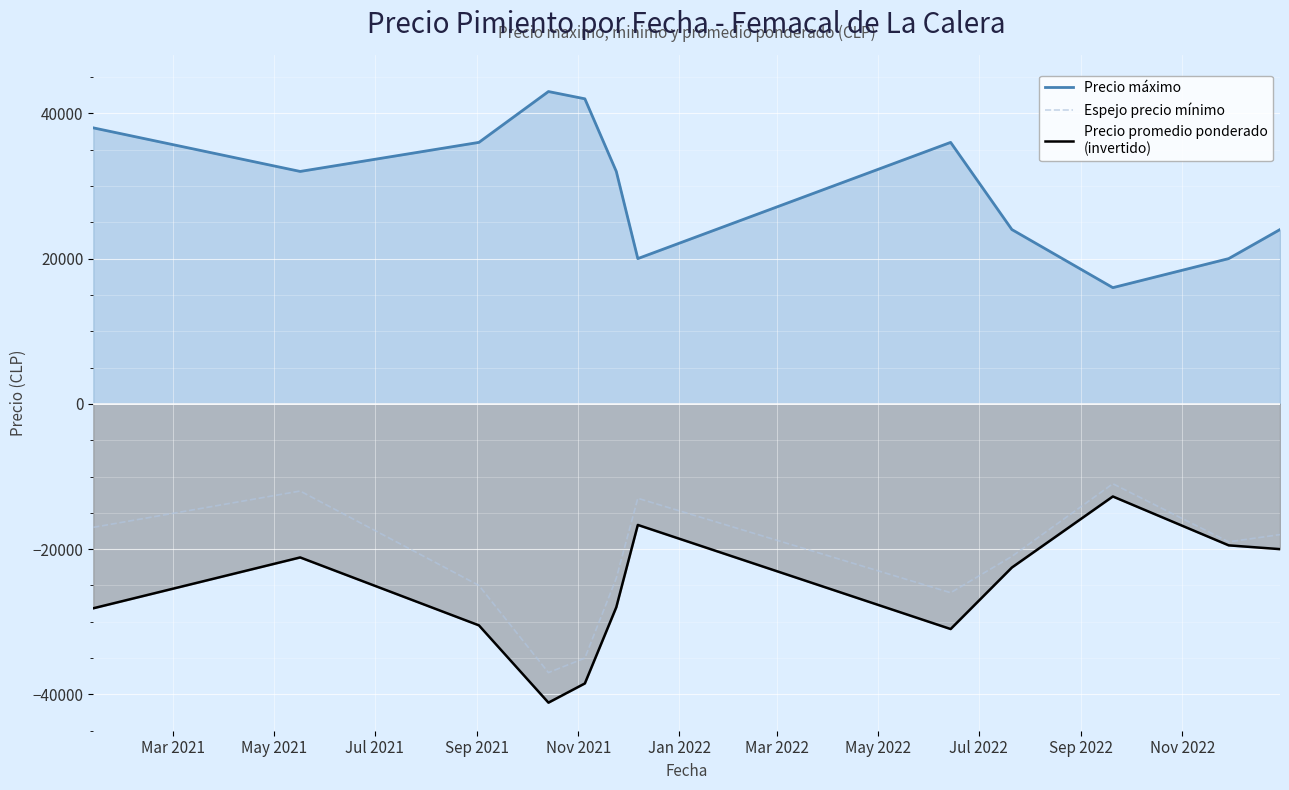

What is the maximum value shown in the chart?

43000